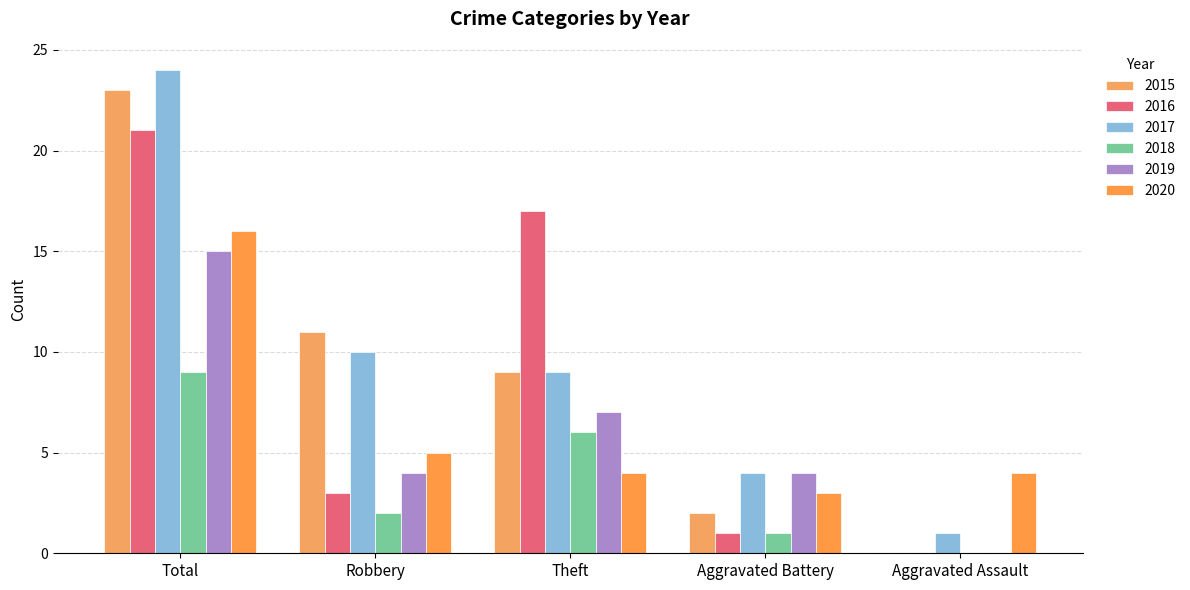

Are the bars grouped side by side (vs. stacked)?

Yes